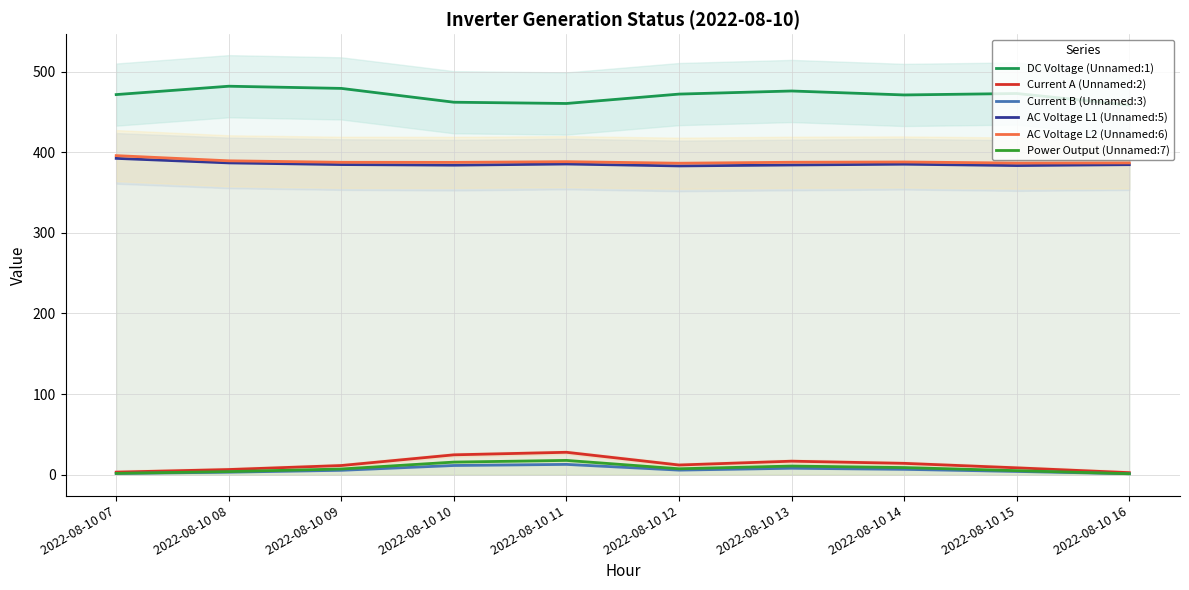

Which series changed the most between 2022-08-10 13 and 2022-08-10 15?

Current A (Unnamed:2)